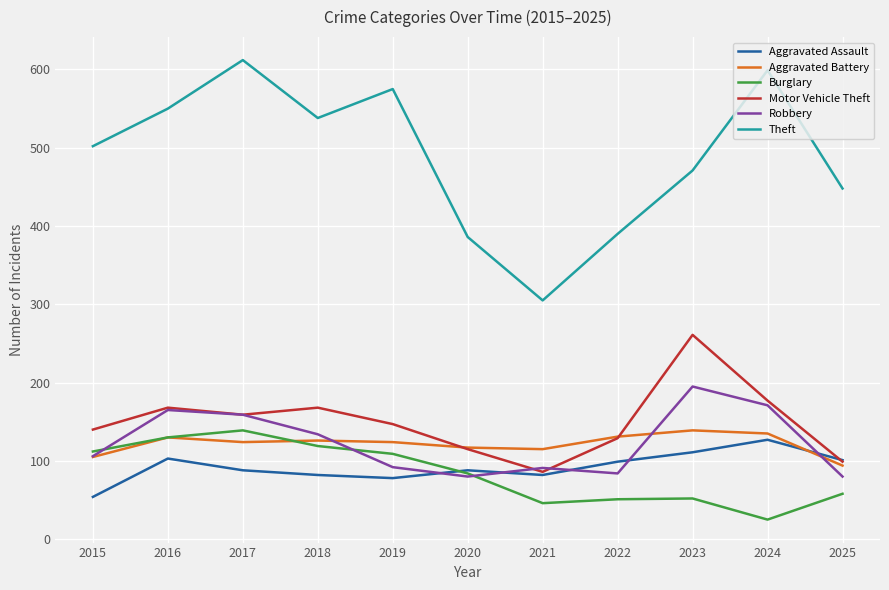

True or false: Theft has a value of 178 at 2022.

False